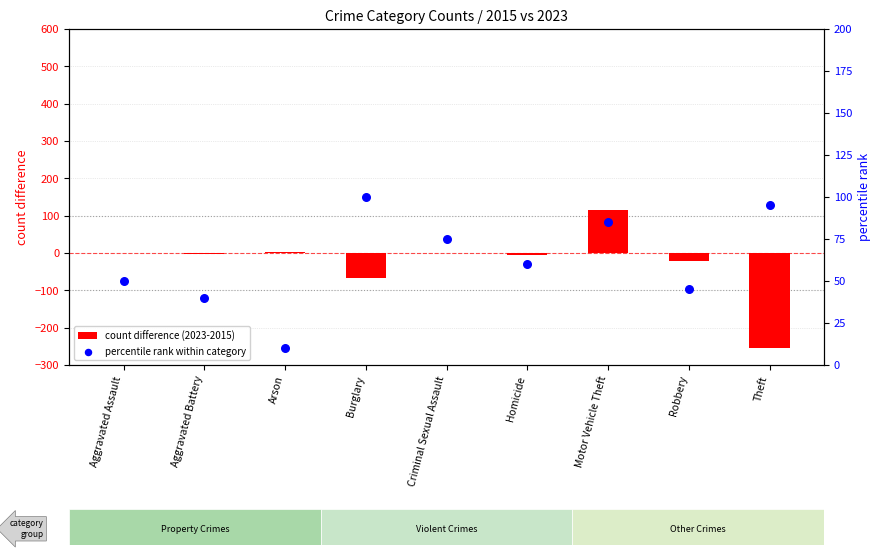

Which series contains the lowest Y value?

count difference (2023-2015)